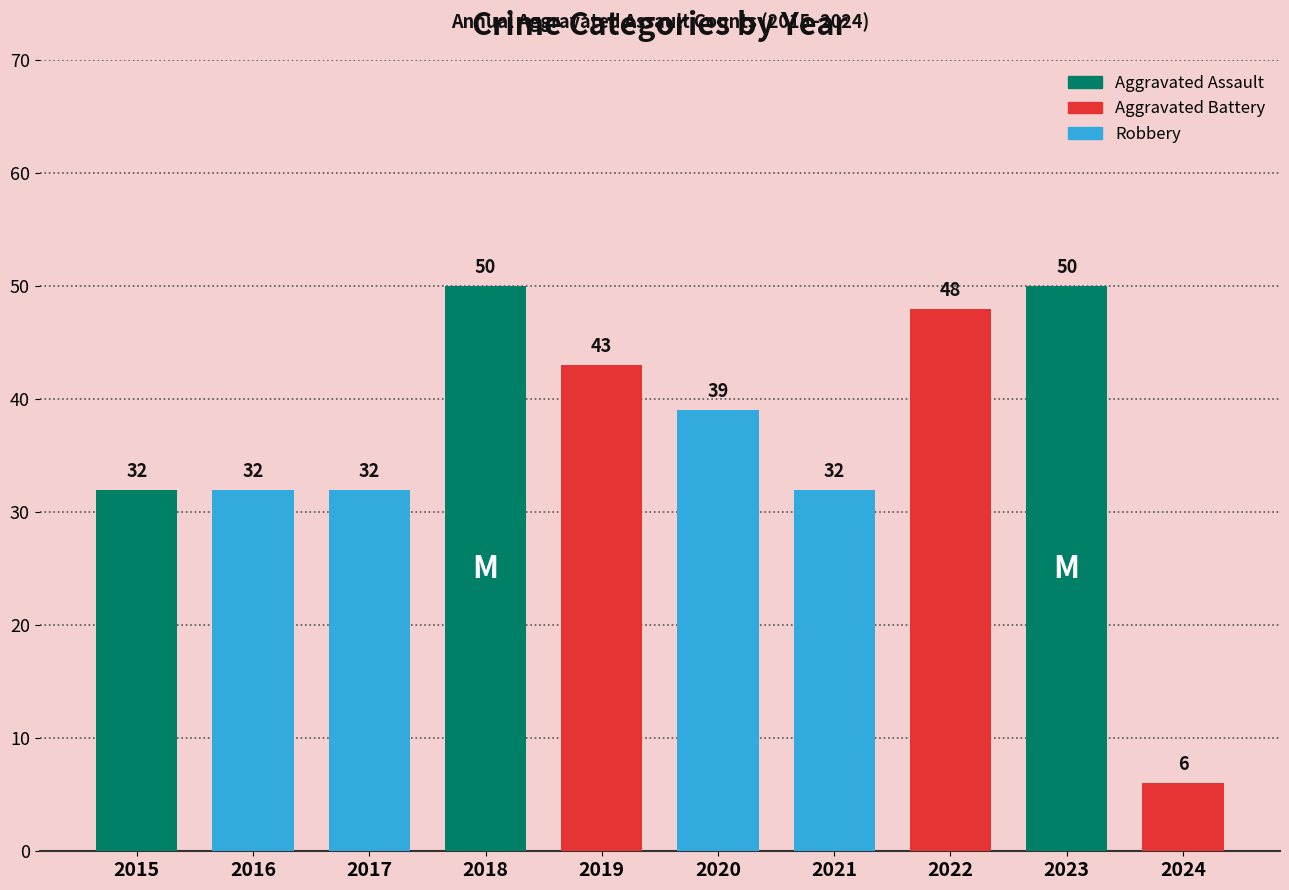

Which category has the lowest value across all series?

2024